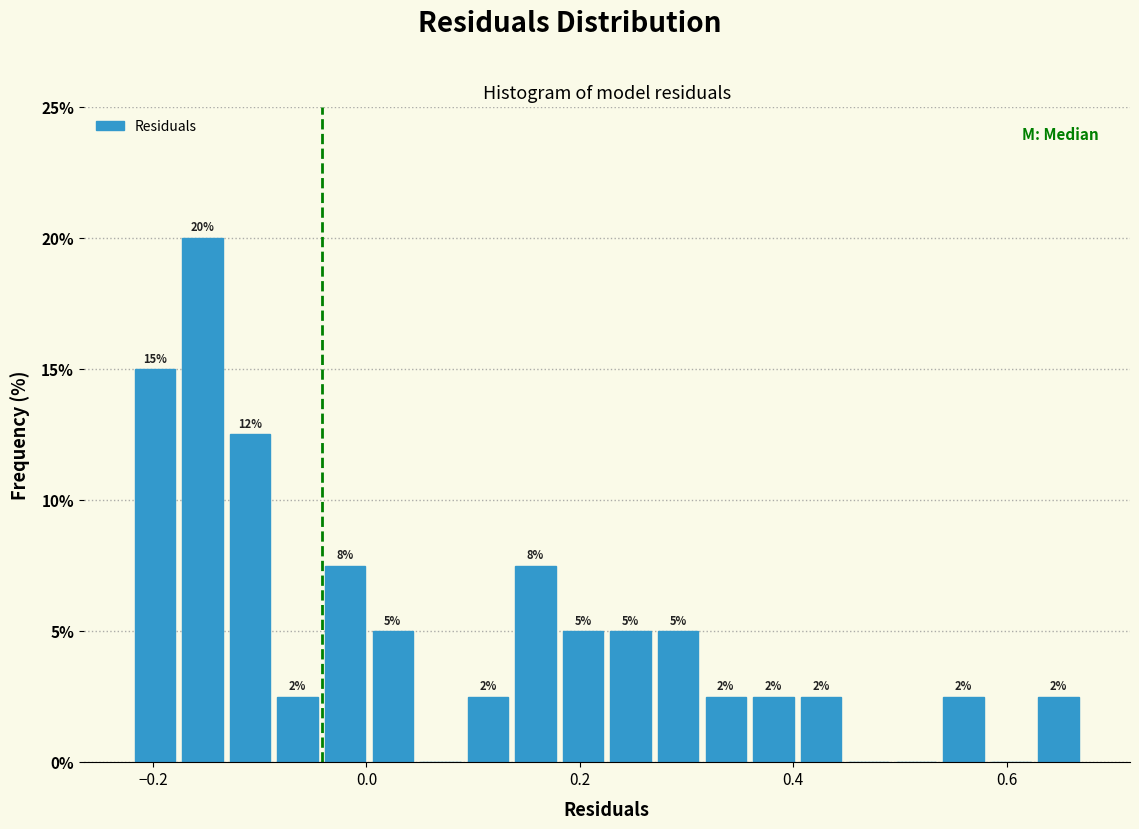

Read against the x-axis, roughly where is the centre of the tallest bar?

-0.16